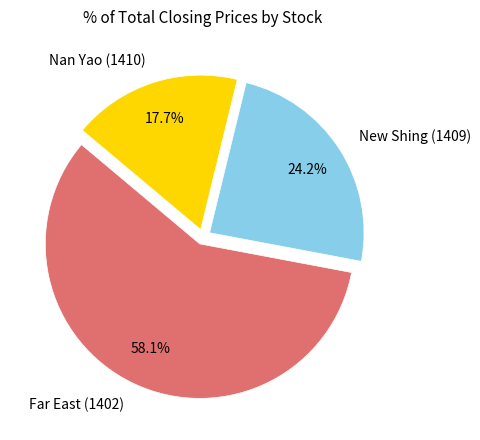

Count the number of slices in the pie.

3